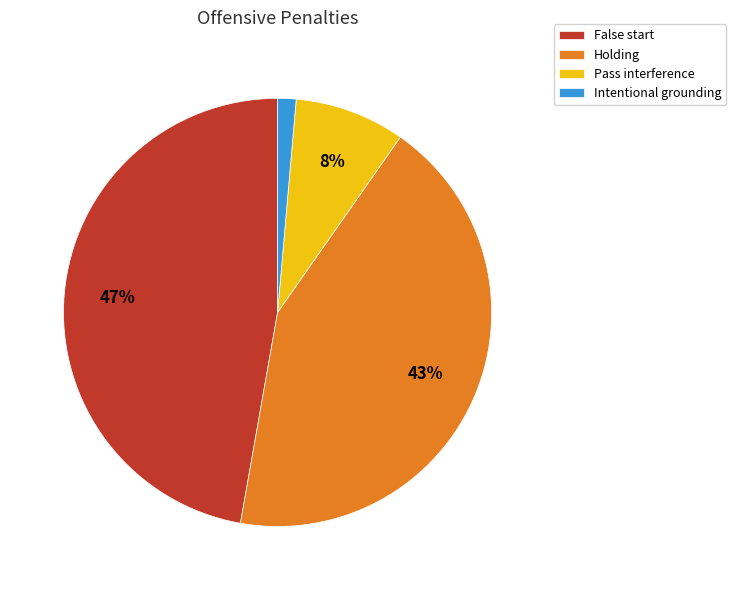

Which slice is the largest?

False start